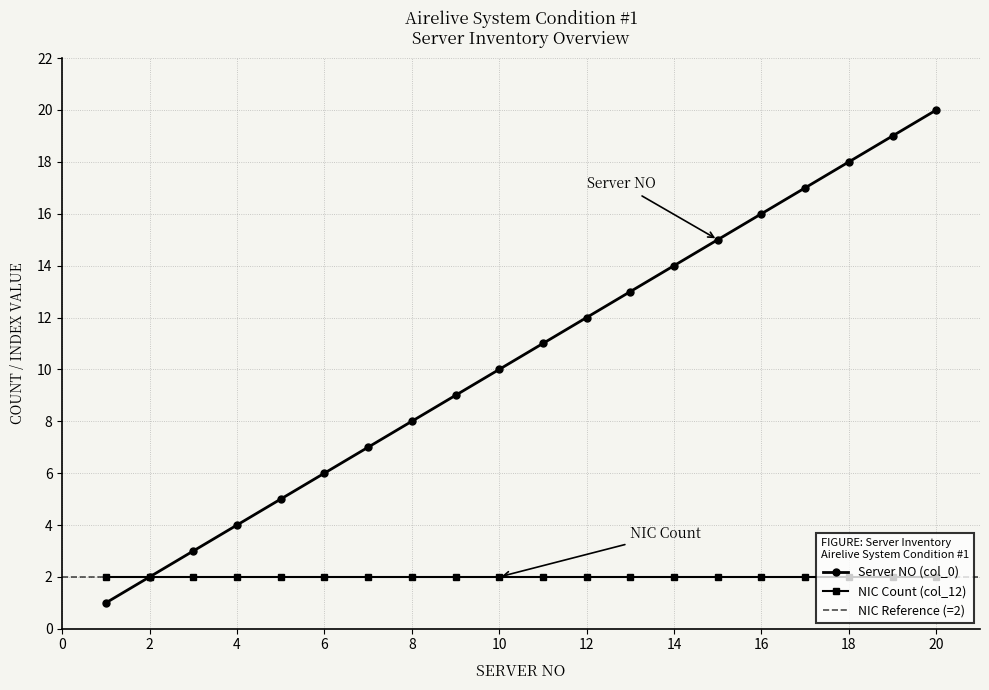

Which category has the highest value across all series?

2010.11.11